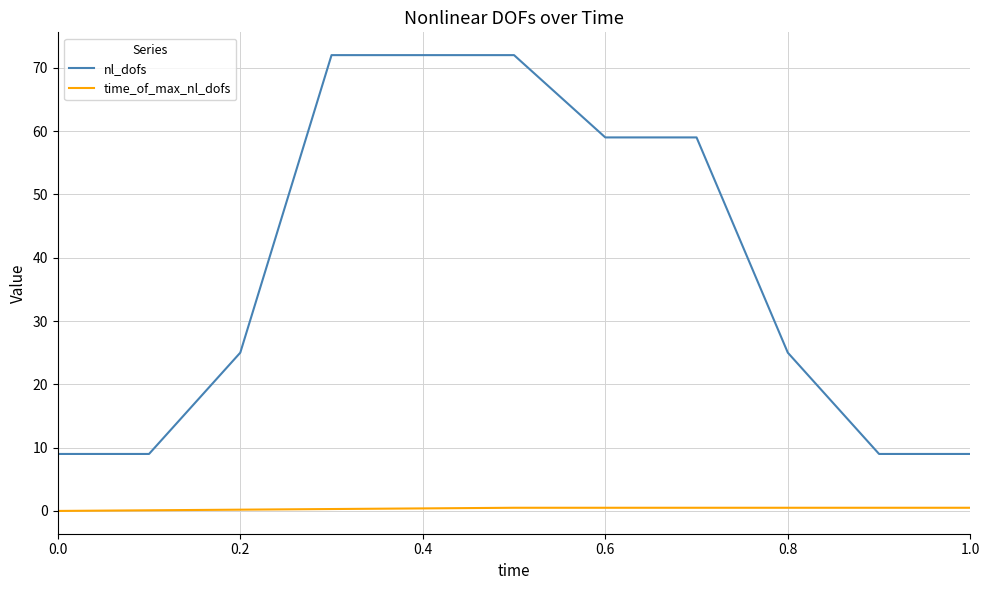

What is the greatest value displayed?

72.0